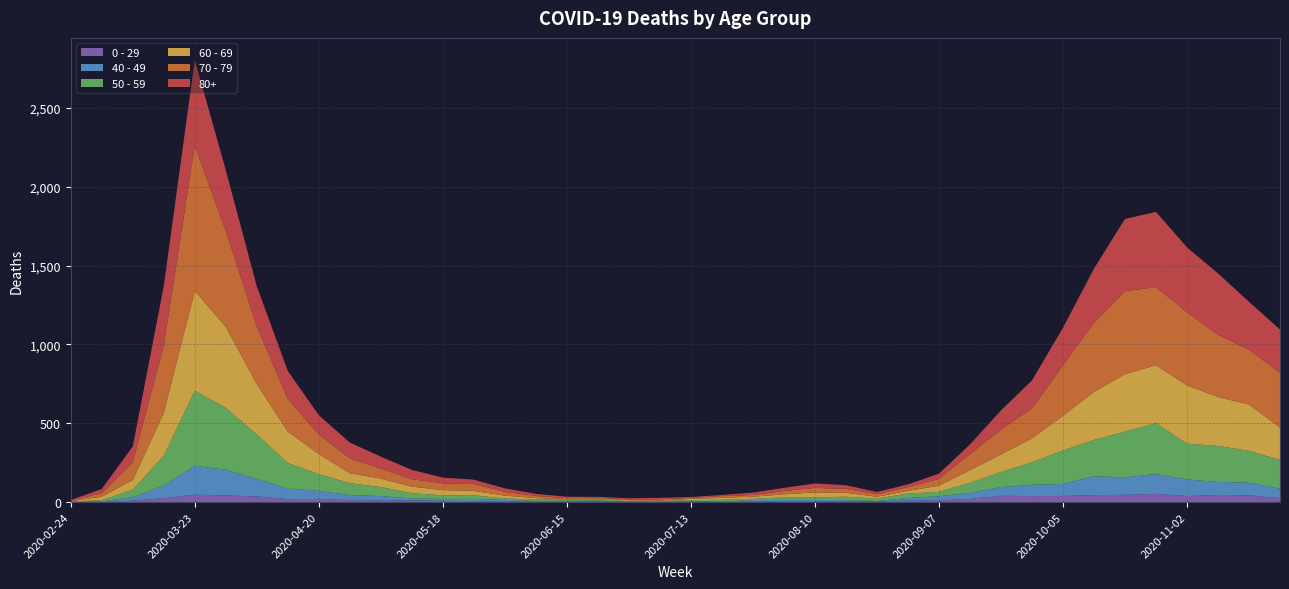

Reading left to right, transcribe all the data shown in this chart.

80+: 3	27	100	377	544	385	255	178	123	100	76	59	36	28	22	13	9	6	7	9	5	7	15	20	28	23	14	17	33	61	122	176	239	342	458	477	411	390	305	273
70 - 79: 4	22	113	427	920	608	365	206	123	94	63	47	43	43	24	14	6	5	5	8	7	11	11	21	29	25	16	24	43	102	157	191	318	439	526	495	464	394	346	348
60 - 69: 2	22	61	272	634	514	320	199	128	63	54	42	33	28	18	8	3	3	6	3	8	12	13	19	31	25	12	17	39	80	112	152	221	305	364	368	370	310	294	206
50 - 59: 3	7	48	190	475	392	281	163	106	75	57	33	23	23	9	10	8	9	3	5	6	12	8	16	16	22	15	28	28	64	95	142	212	230	290	322	227	228	202	182
40 - 49: 0	5	21	79	183	163	111	66	51	33	27	13	12	14	12	3	2	5	1	1	4	2	10	8	8	10	2	17	26	38	55	72	76	120	111	126	105	83	80	60
0 - 29: 1	0	10	25	47	42	36	19	20	12	11	10	8	6	2	4	6	5	2	1	2	1	3	6	6	2	5	9	11	20	40	38	39	44	46	52	38	45	43	25